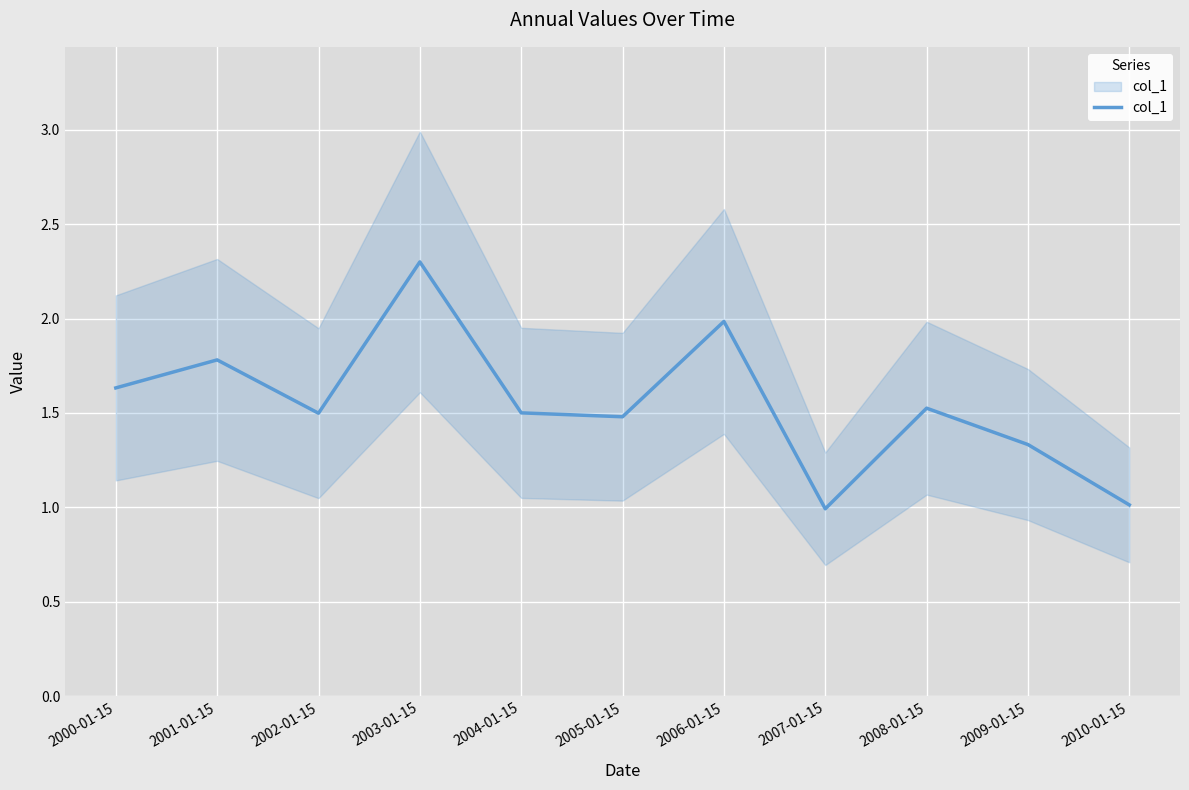

Reading left to right, list all the values displayed in this chart.

1.6	1.8	1.5	2.3	1.5	1.5	2.0	1.0	1.5	1.3	1.0